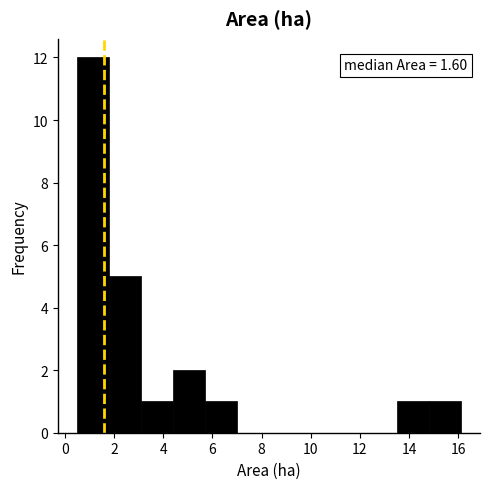

Over which range of the x-axis is the bar tallest?

0.5 to 1.8